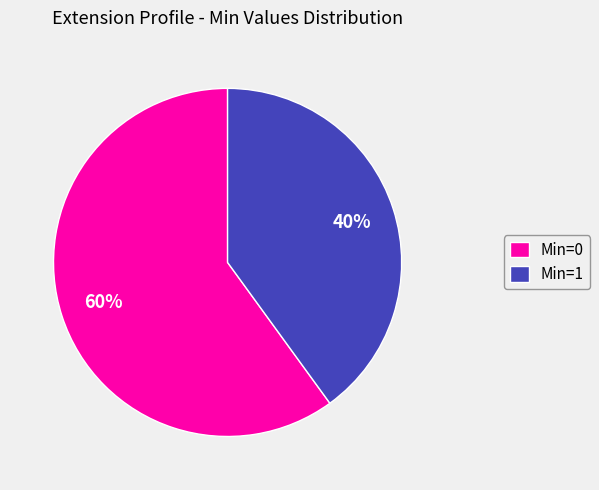

Between Min=1 and Min=0, which is larger?

Min=0